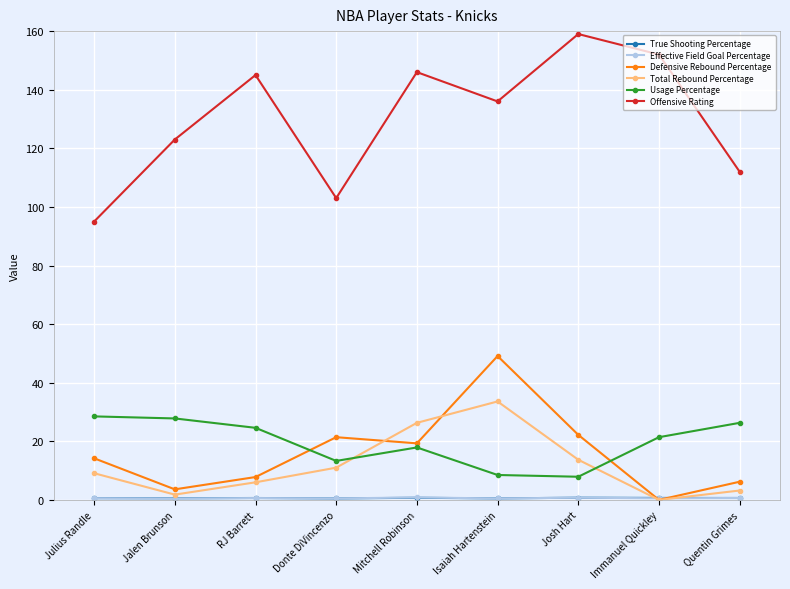

True or false: Usage Percentage and Offensive Rating cross at least once.

False